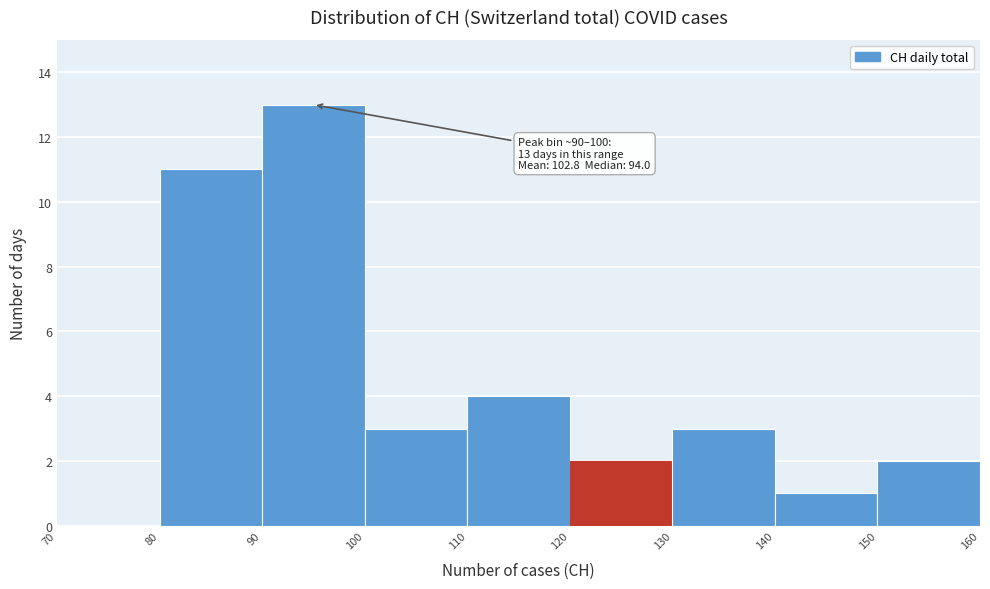

Which range on the x-axis has the tallest bar?

90 to 100